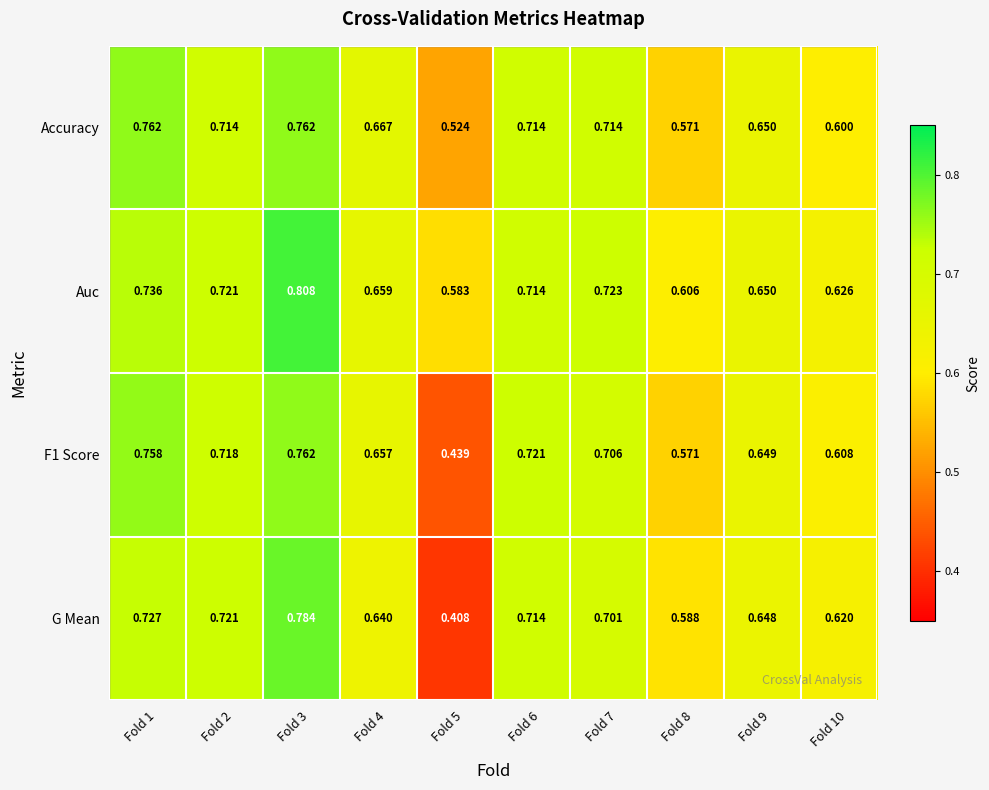

Which series has the widest spread of values?

G Mean